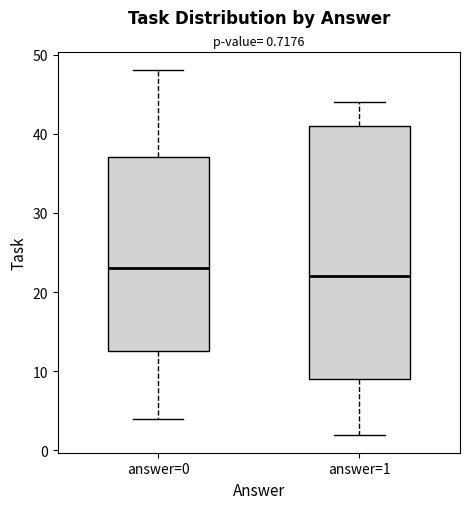

Comparing the boxes themselves (not the whiskers), which one is the tallest?

answer=1